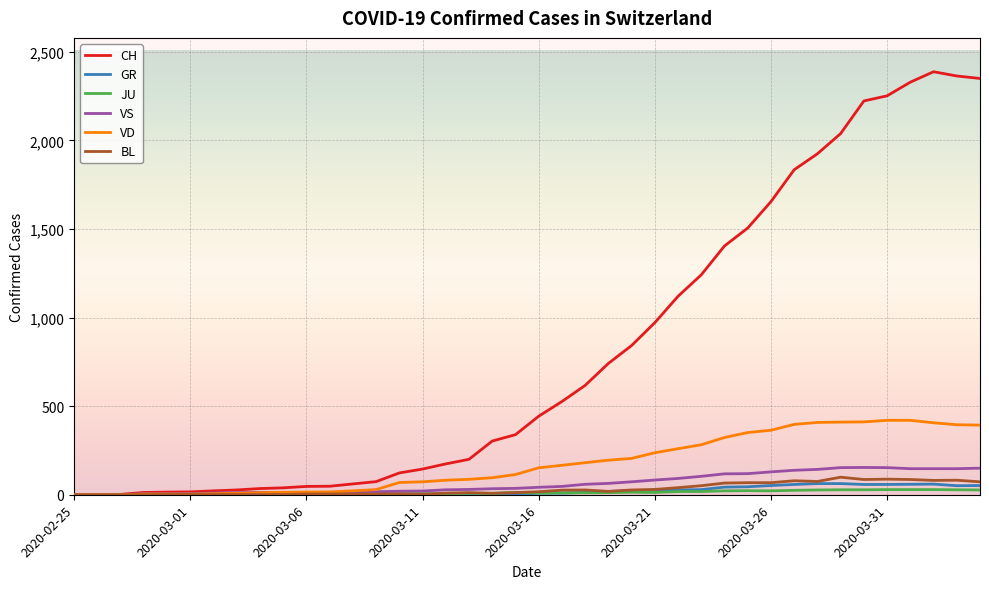

Which series has the largest total across all categories?

CH